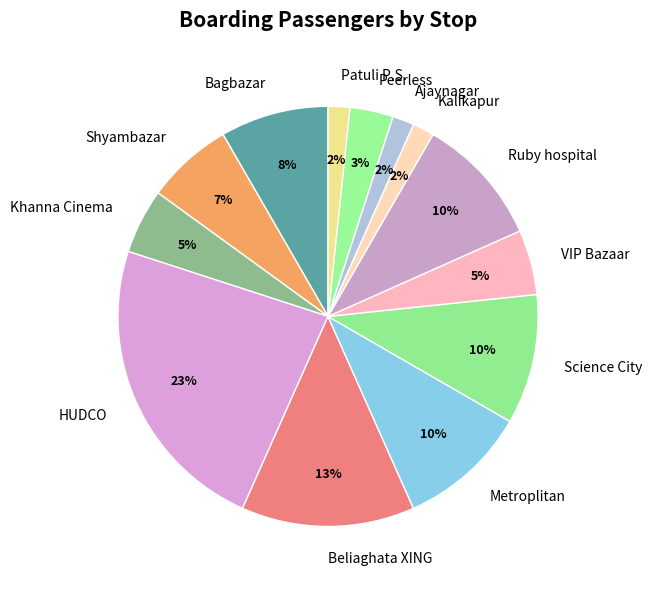

True or false: Bagbazar accounts for 21% of the total.

False